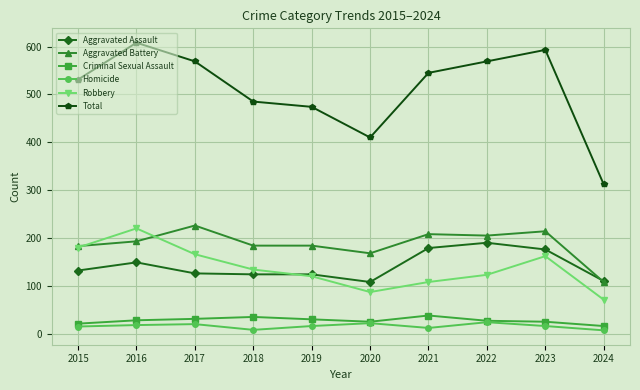

What is the lowest value of the Aggravated Assault series?

108